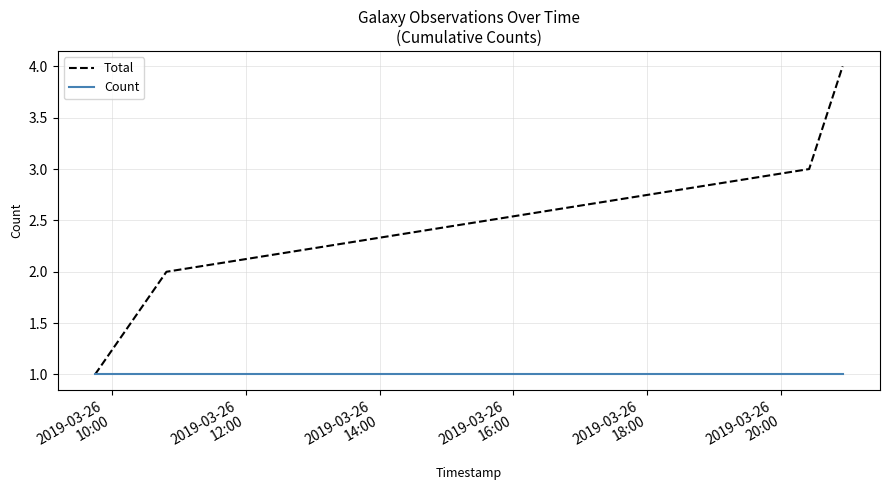

Which series has the widest spread of values?

Total